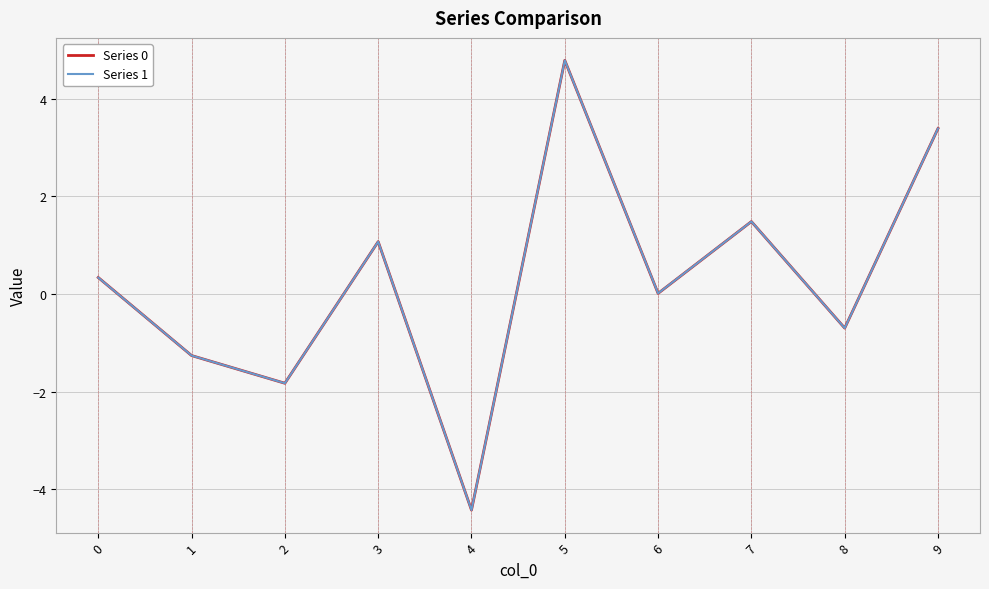

How many interior local valleys does the Series 0 series have?

4